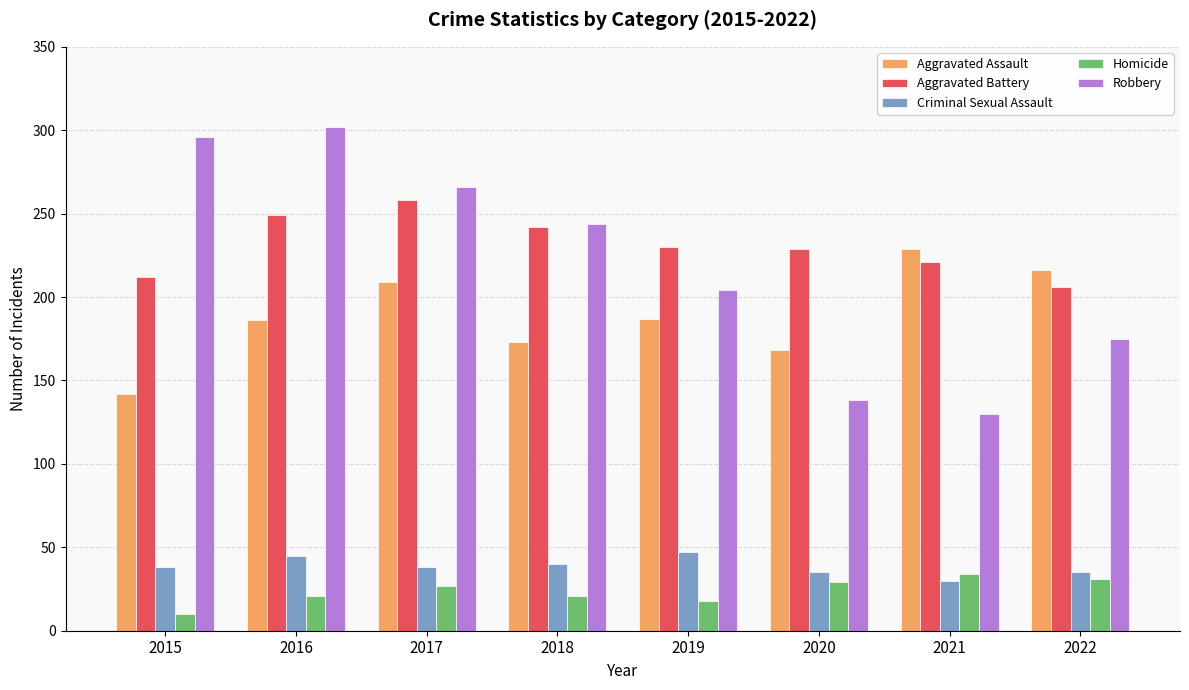

What is the maximum value for Aggravated Battery?

258